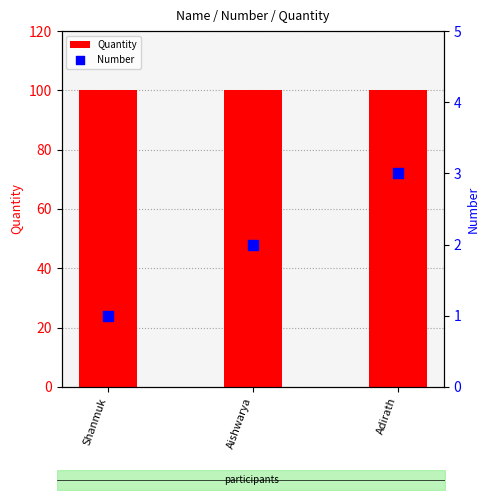

What is the total value across all series at Adirath?

103